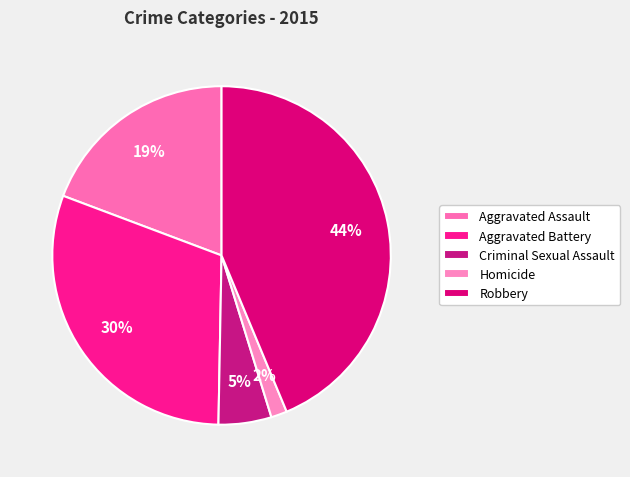

To the nearest percent, what percentage of the pie is Robbery?

44%